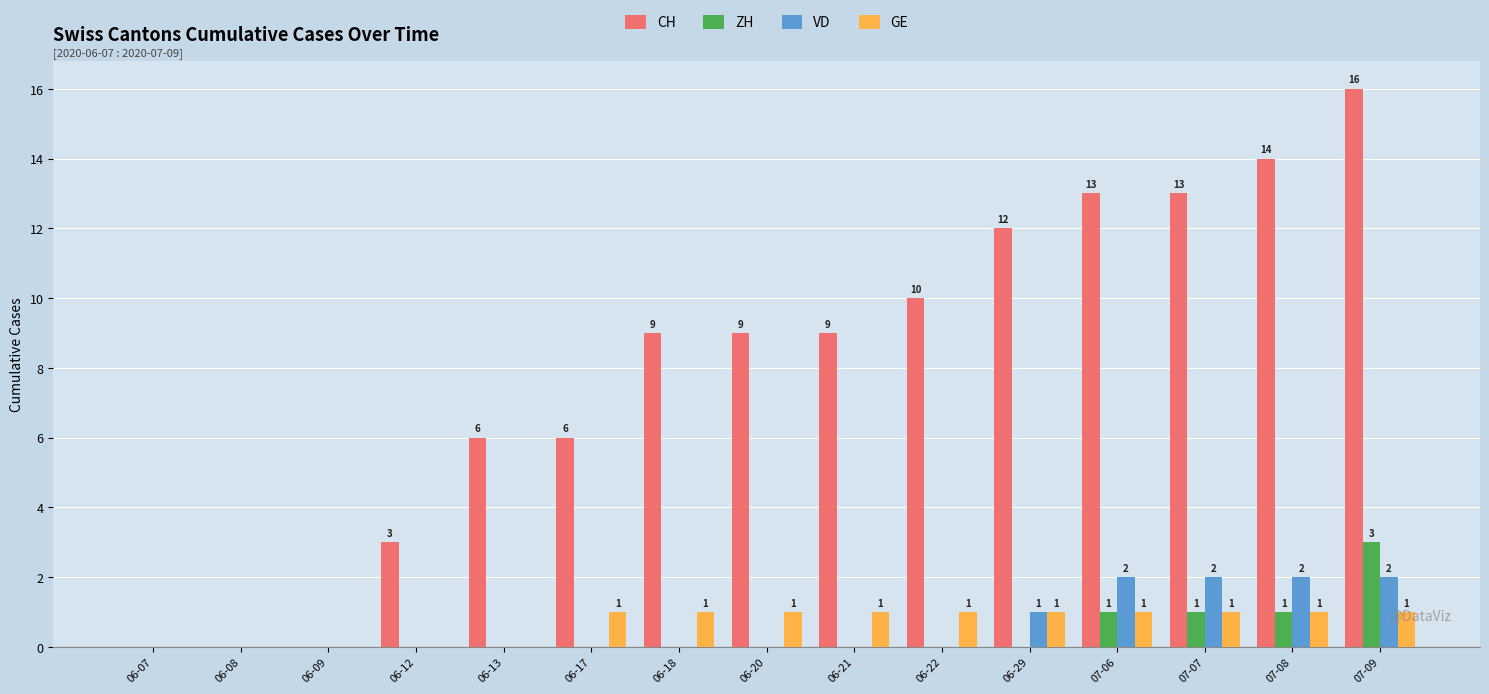

What is the sum of all GE values?

10